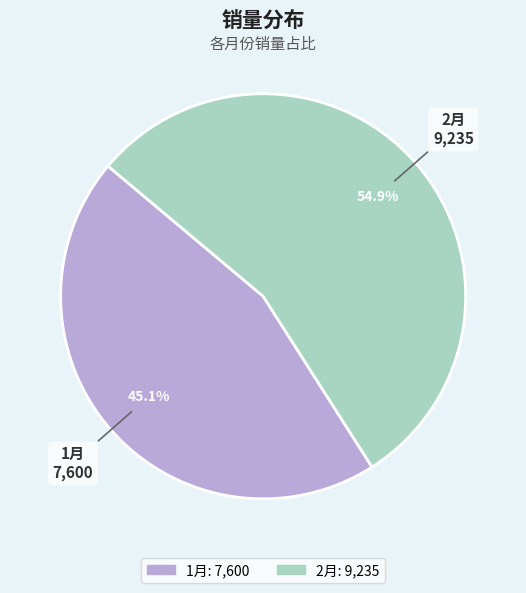

What percentage is NOT represented by 2月?

45.1%